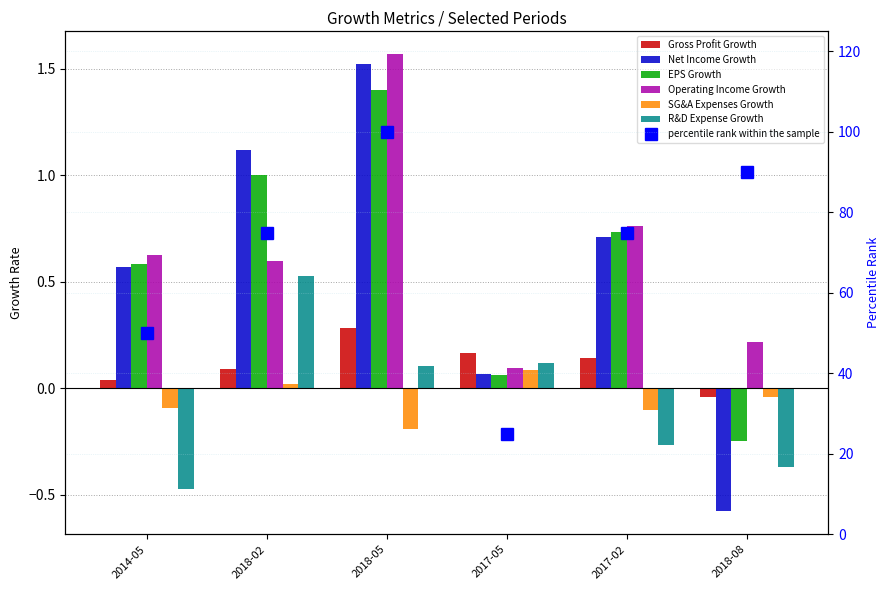

At which category is the sum across all series the highest?

2018-05